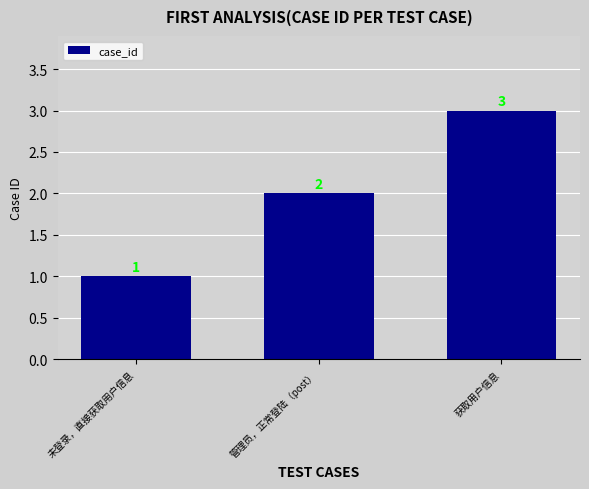

What is the greatest value displayed?

3